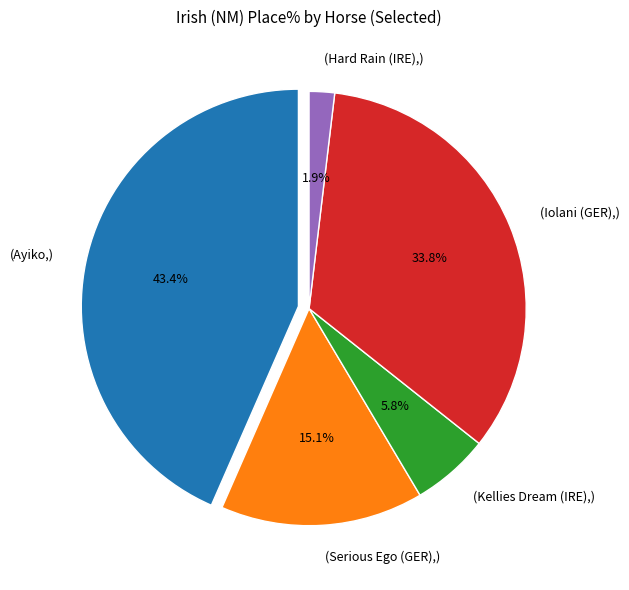

Which category has the smallest portion of the pie?

Hard Rain (IRE)